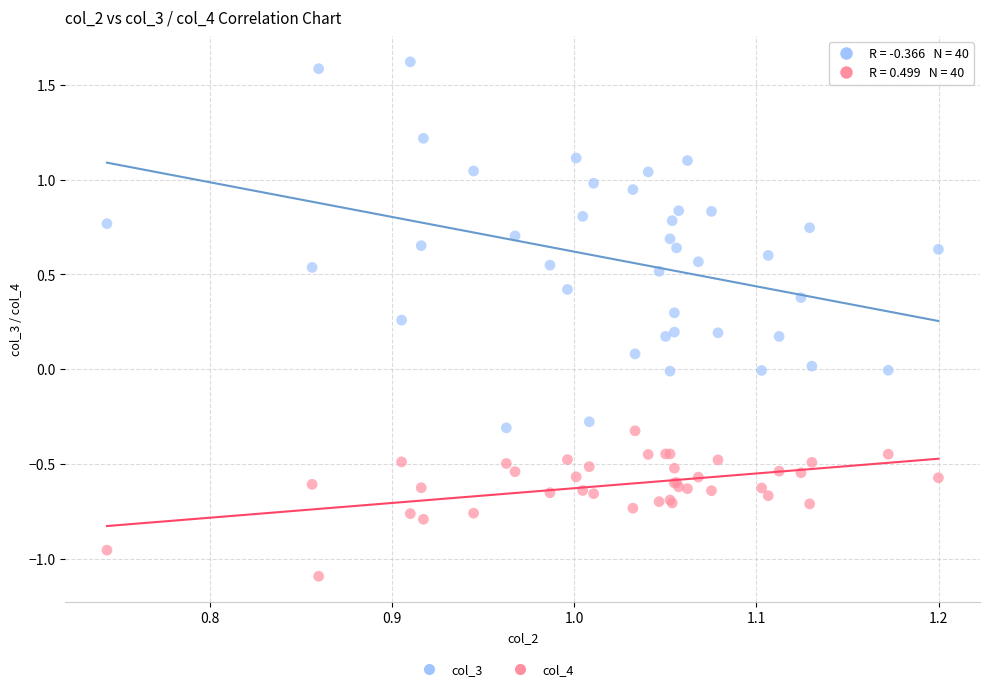

Which series contains the lowest Y value?

col_4